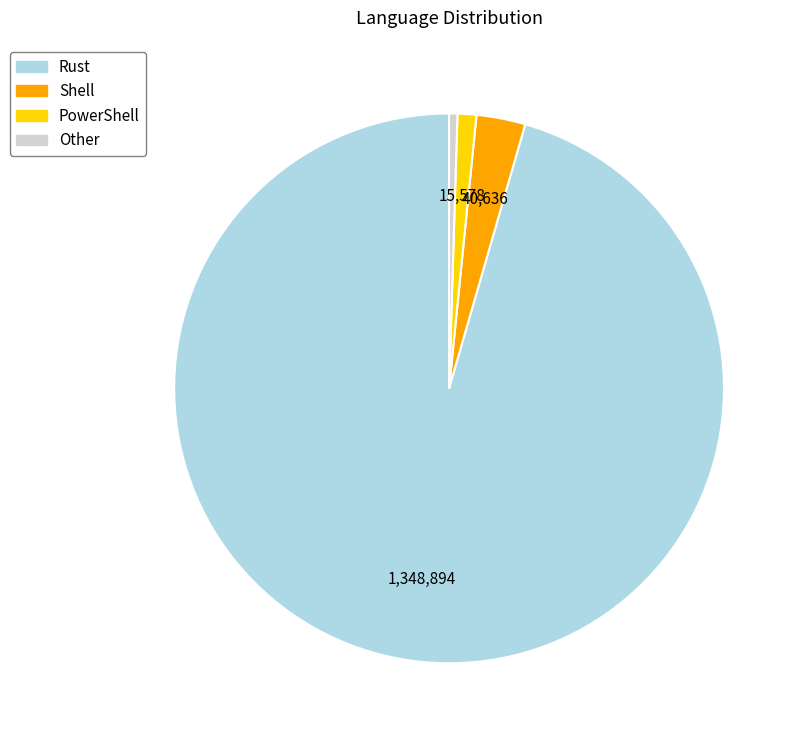

Which has a higher value, PowerShell or Rust?

Rust